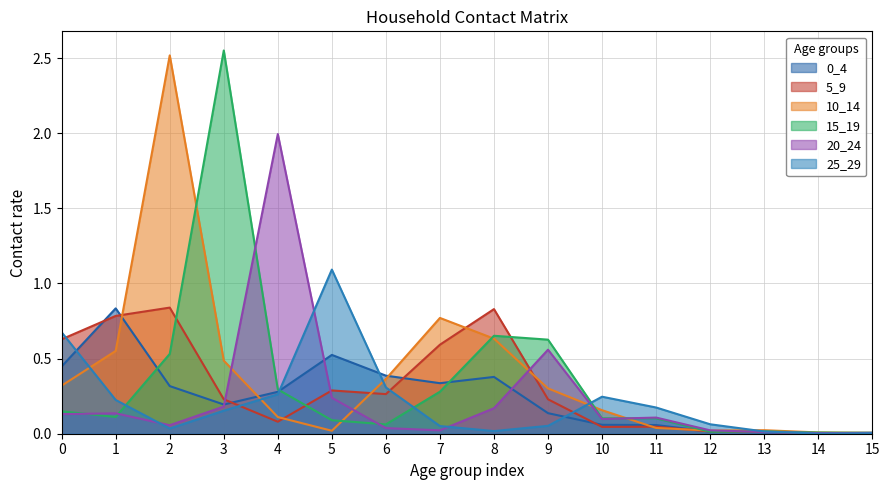

Rank the series at 12 from highest to lowest value.

25_29, 20_24, 10_14, 5_9, 0_4, 15_19